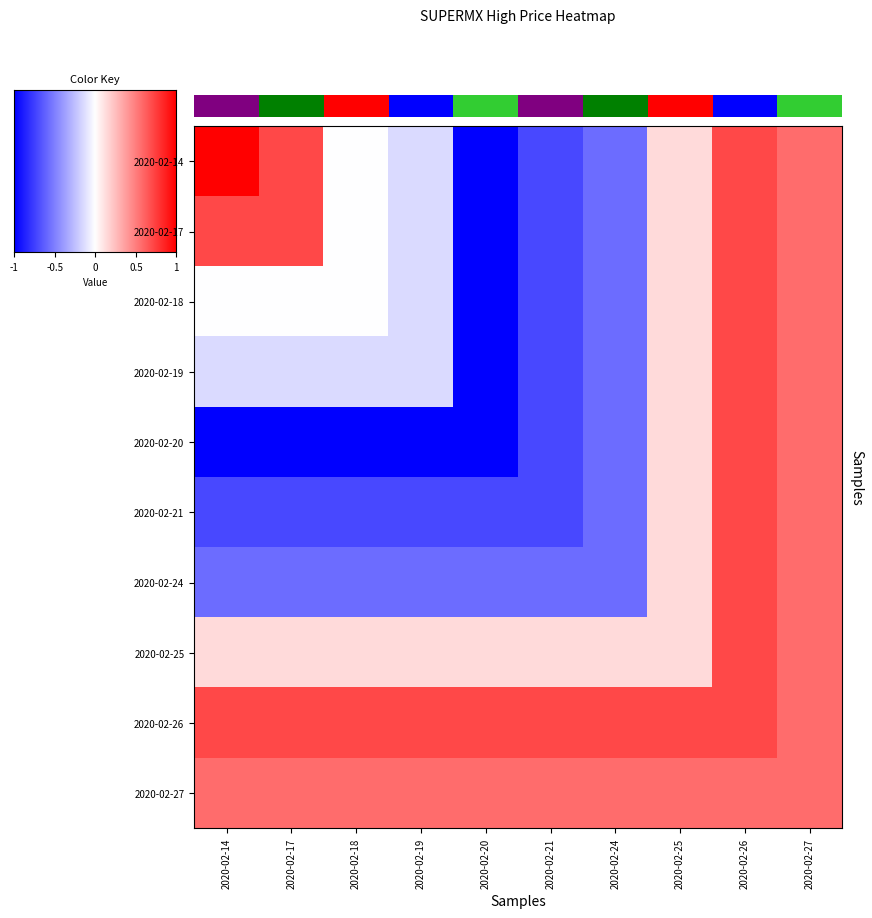

Is it true that 2020-02-25 equals 0.1 at 2020-02-20?

True